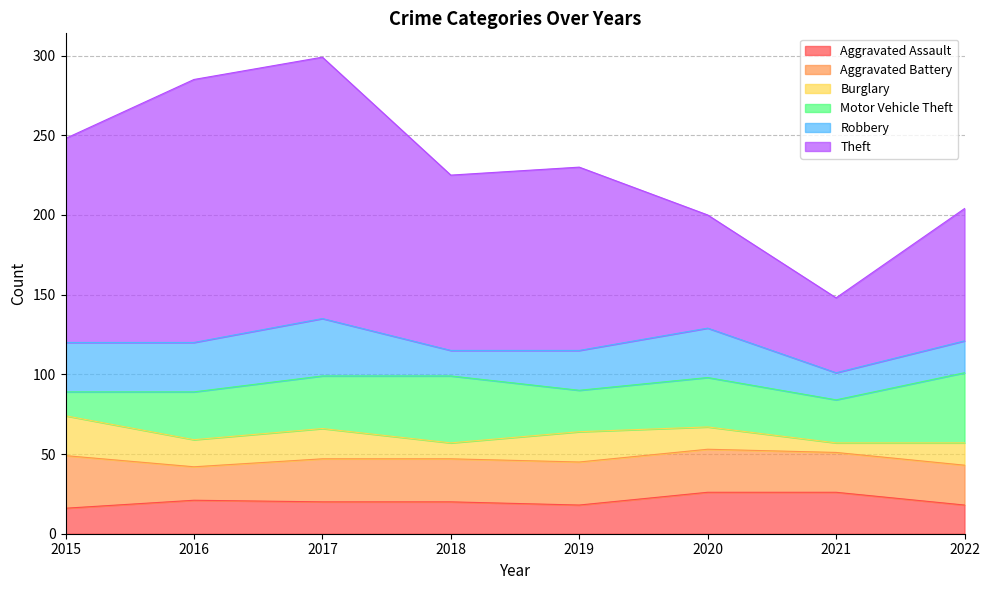

How many interior local peaks does the Aggravated Assault series have?

1